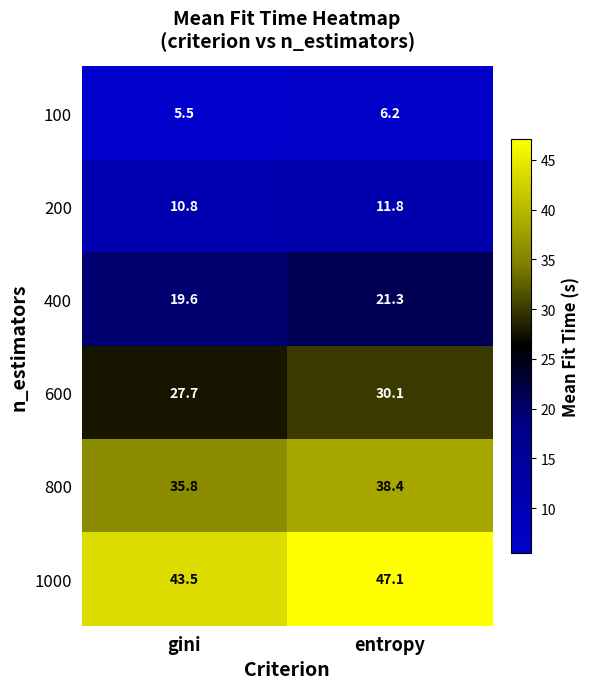

Reading left to right, transcribe all the data shown in this chart.

100: gini=5.5	entropy=6.2
200: gini=10.8	entropy=11.8
400: gini=19.6	entropy=21.3
600: gini=27.7	entropy=30.1
800: gini=35.8	entropy=38.4
1000: gini=43.5	entropy=47.1